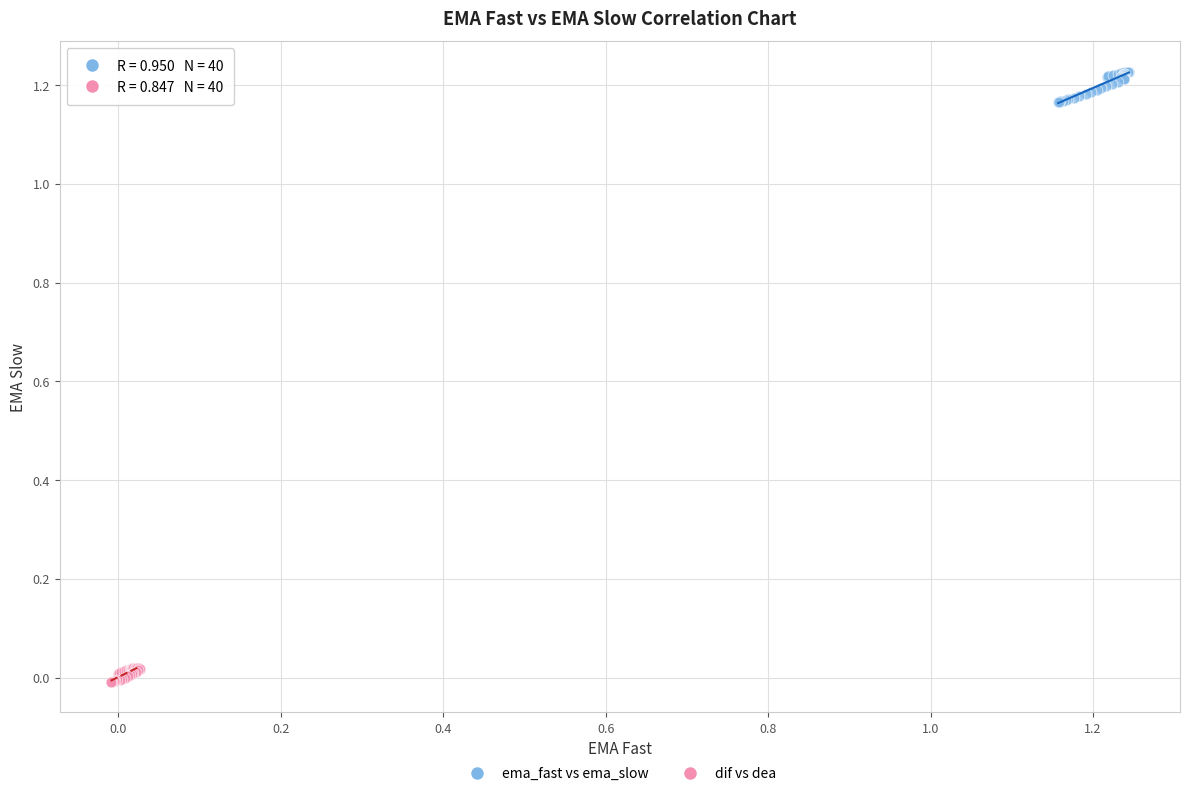

Which series contains the highest Y value?

ema_fast vs ema_slow